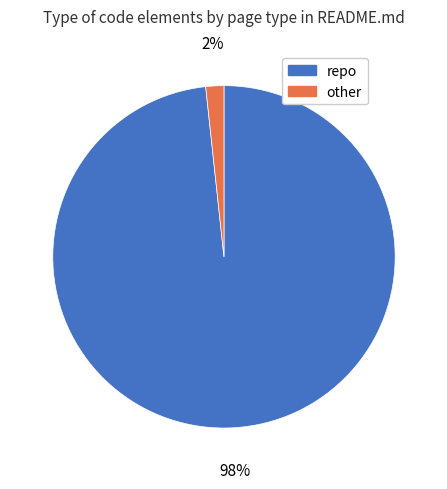

Which category accounts for the majority?

repo